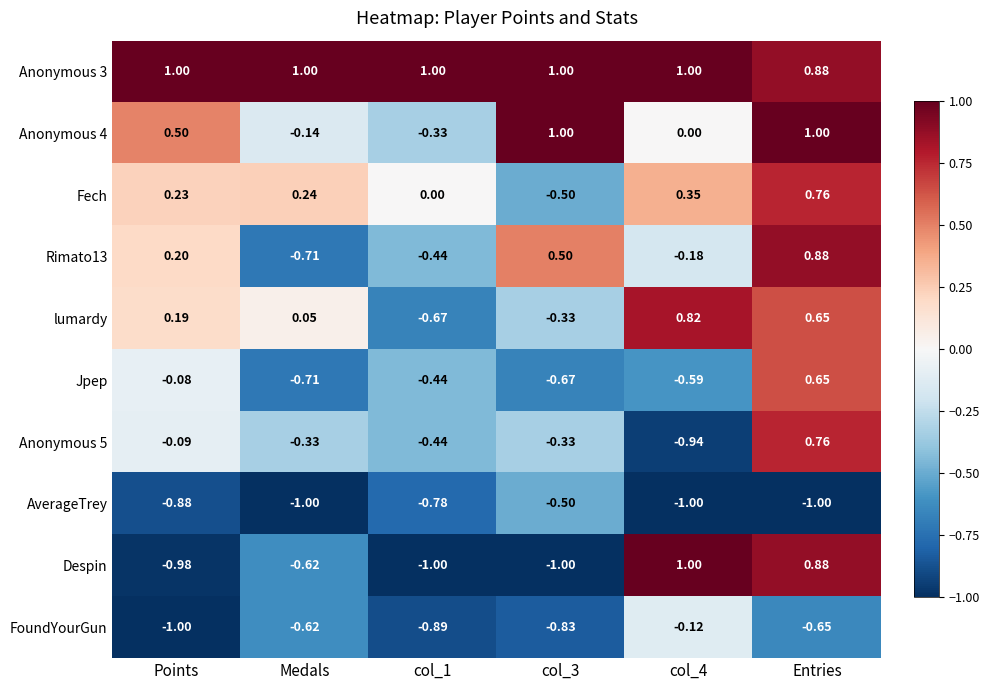

At which label does Rimato13 reach its minimum?

Medals